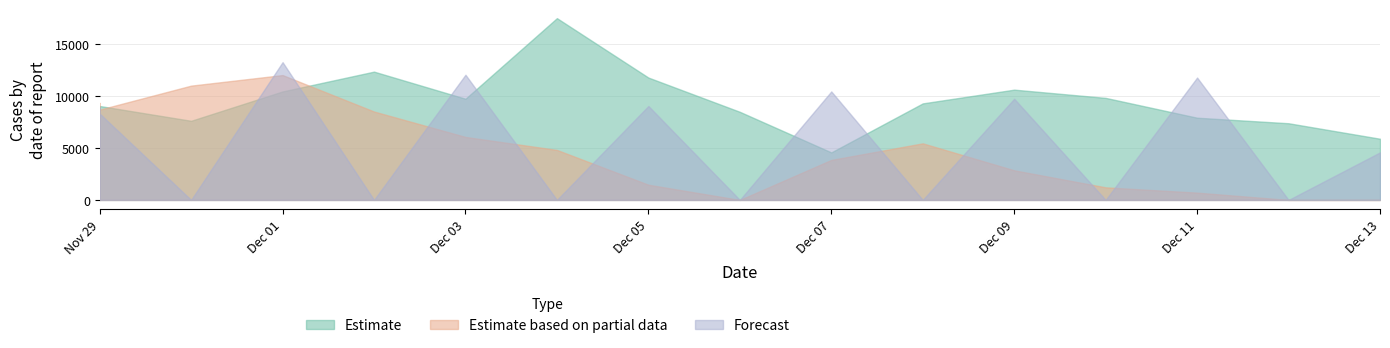

Where is the first local maximum for truth?

2021-12-02